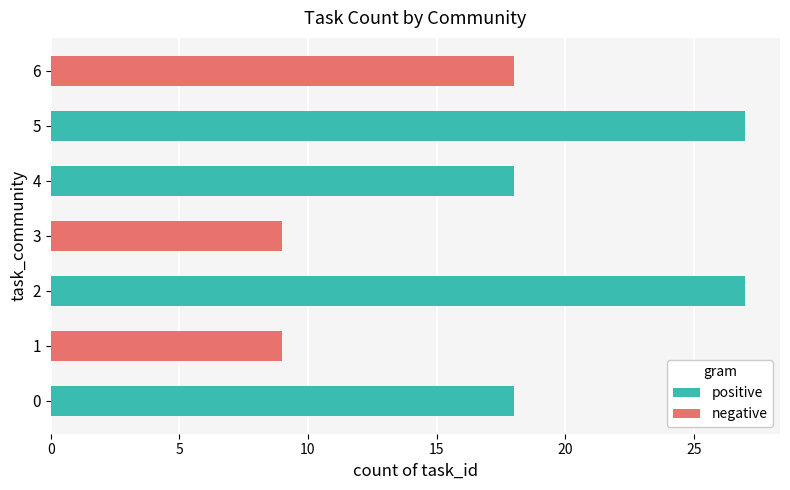

Reading bottom to top, what are all the values shown in this chart?

18	9	27	9	18	27	18